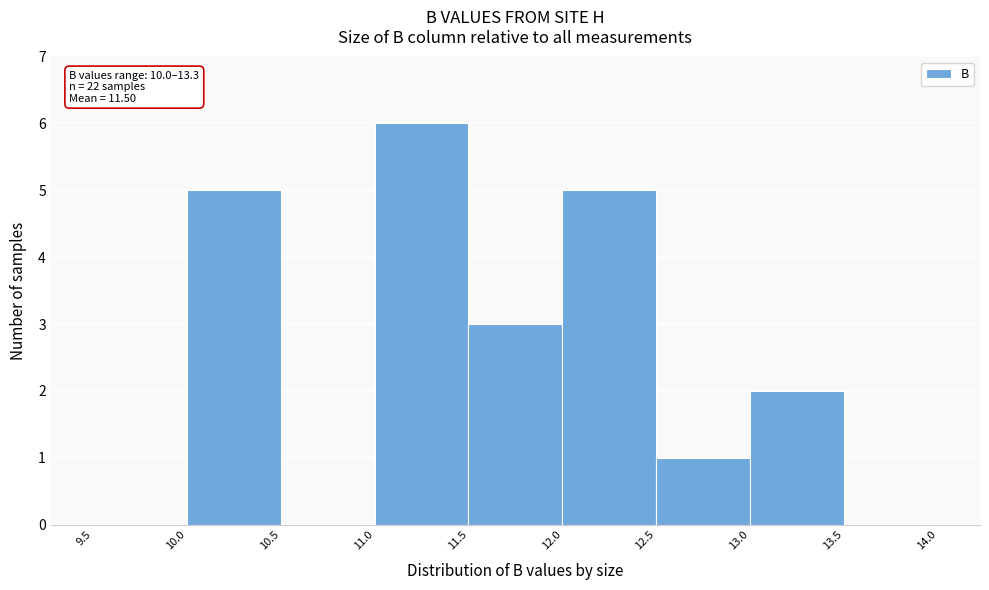

Which range on the x-axis has the tallest bar?

11.0 to 11.5